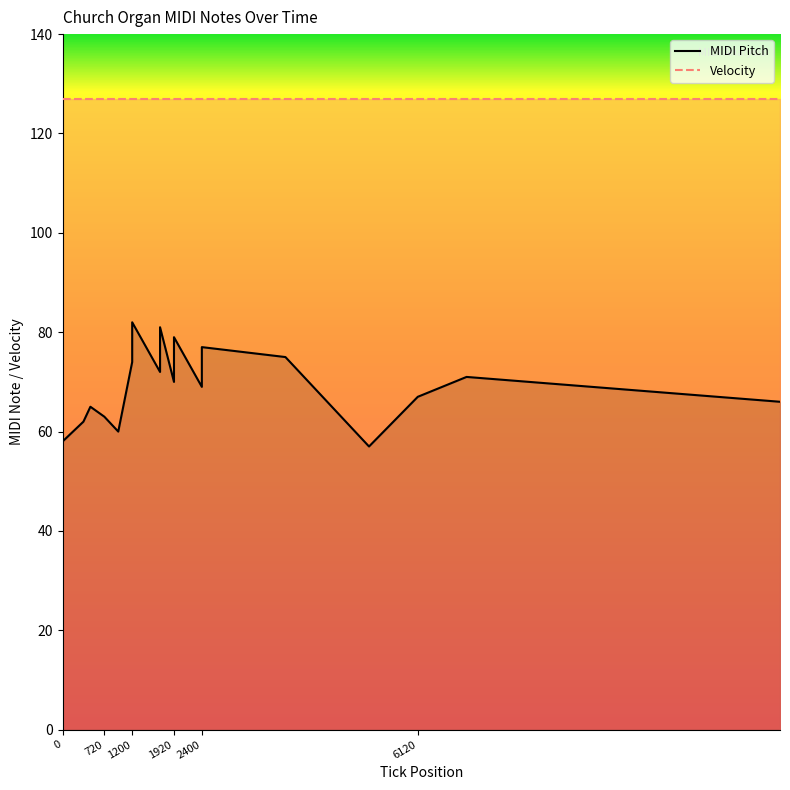

Between 0 and 1200, which series saw the biggest shift?

MIDI Pitch